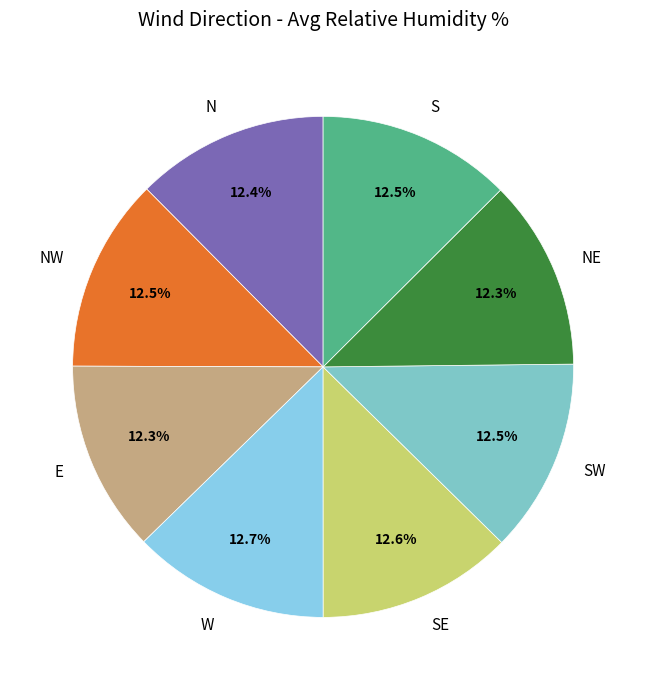

True or false: E accounts for 12% of the total.

True